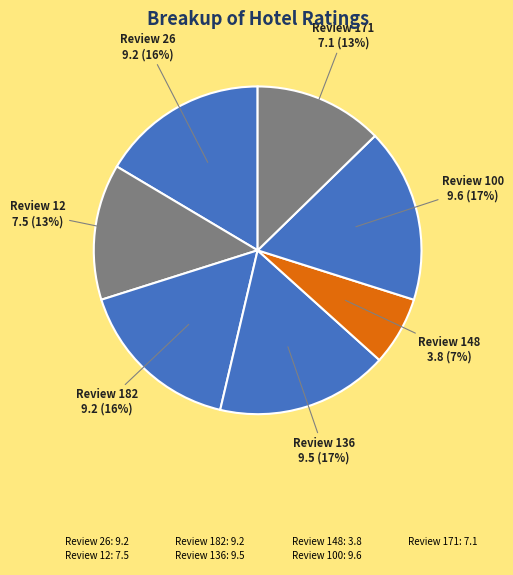

To the nearest percent, what is the difference between the largest and smallest slice percentages?

10%